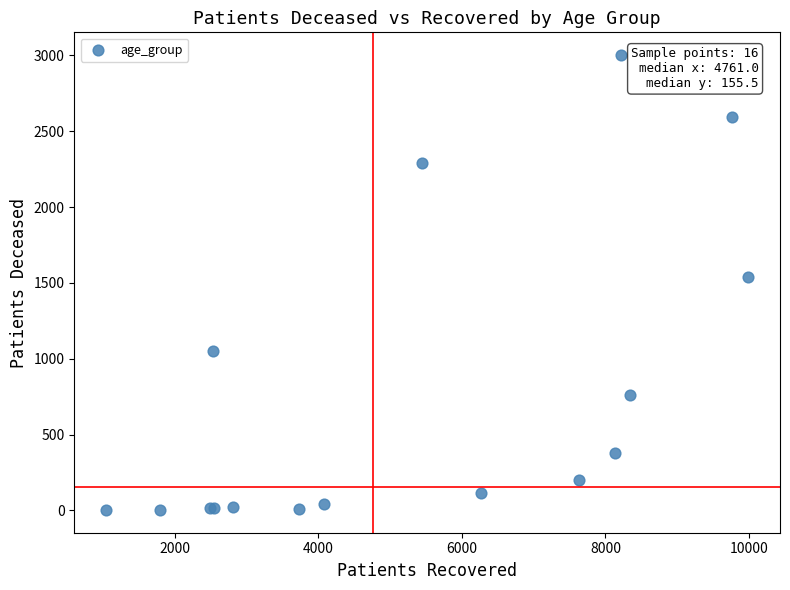

What Y value in the scatter plot is closest to 1502?

1539